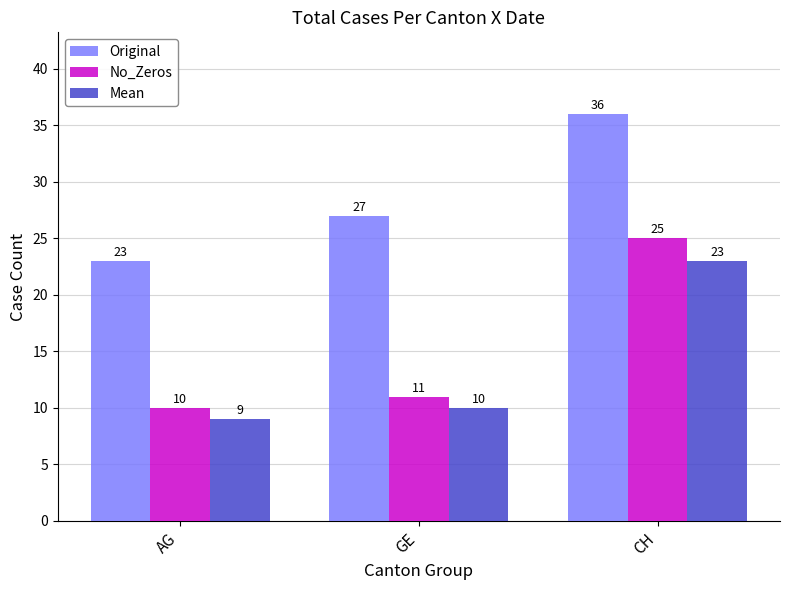

At how many categories does at least one series exceed 30?

1